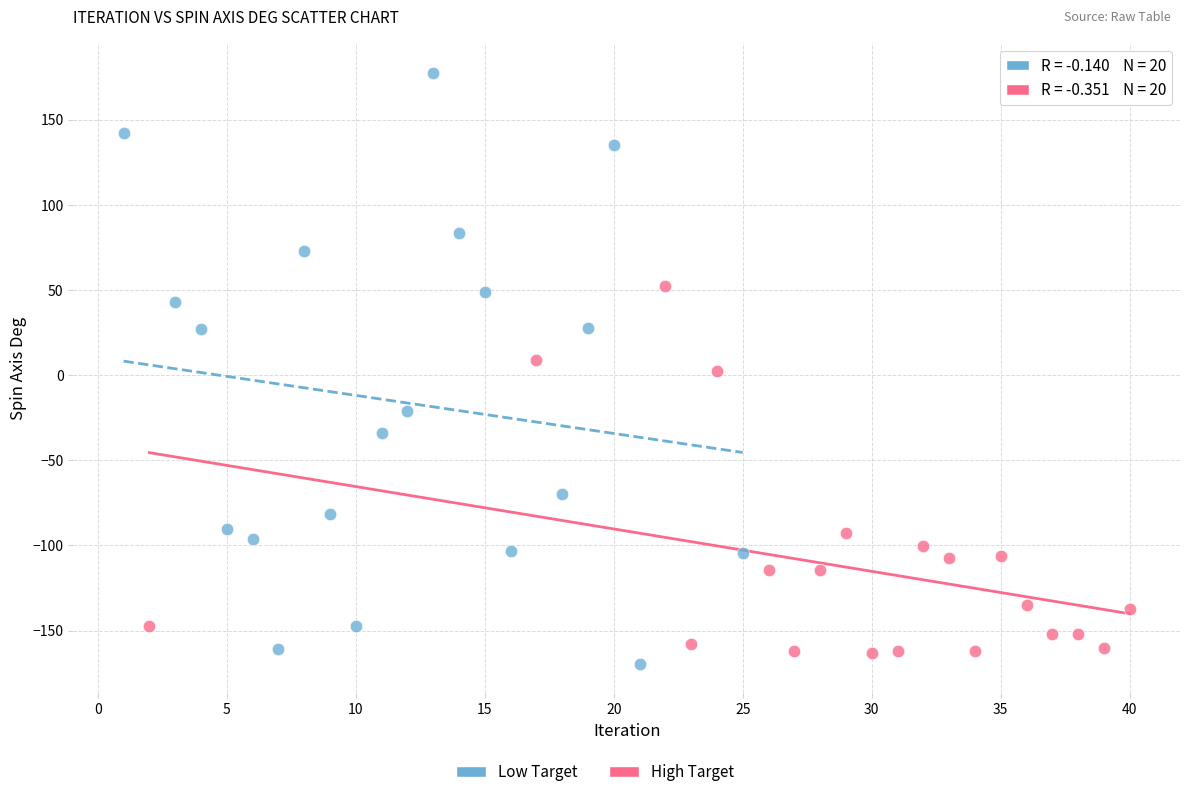

Which series has the largest Y range (max minus min)?

Low Target